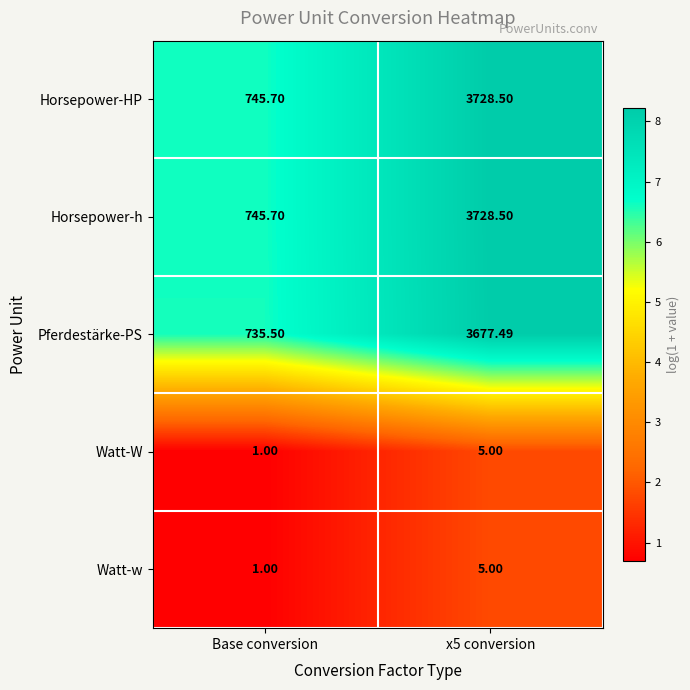

At which label is Horsepower-HP closest to 2237?

Base conversion